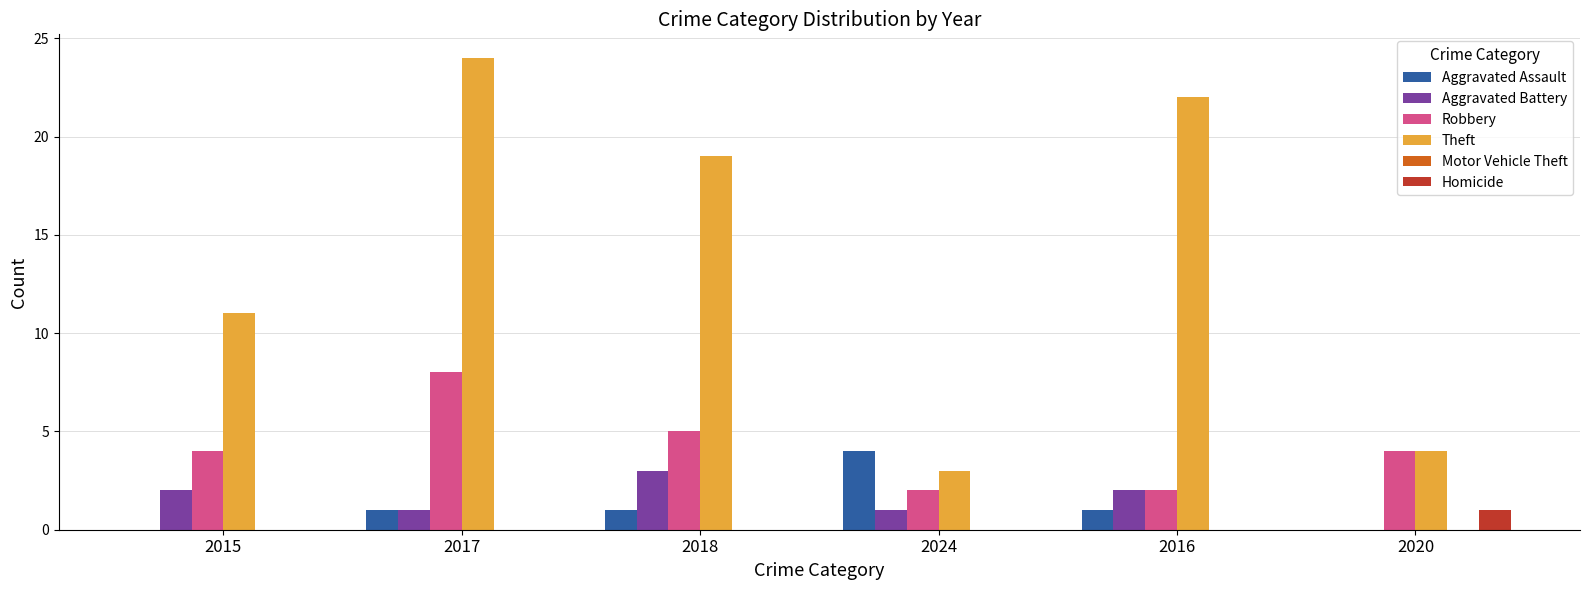

The Theft series shows 11 at 2015. True or false?

True